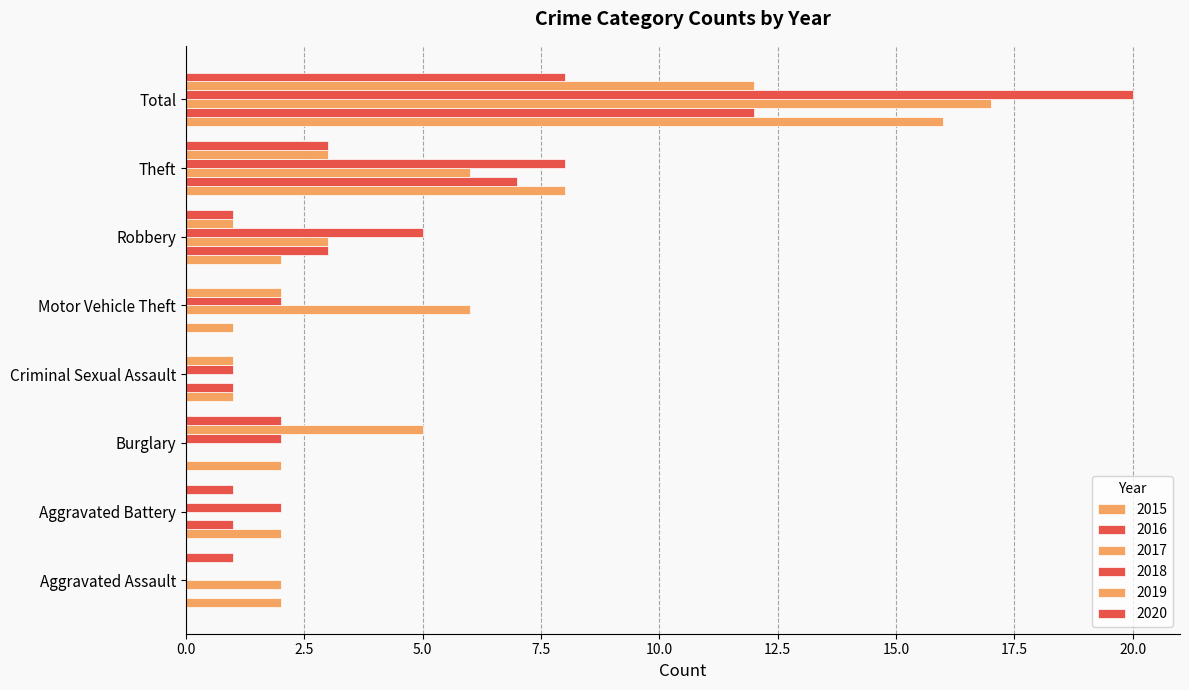

Is it true that 2019 equals -4 at Aggravated Battery?

False